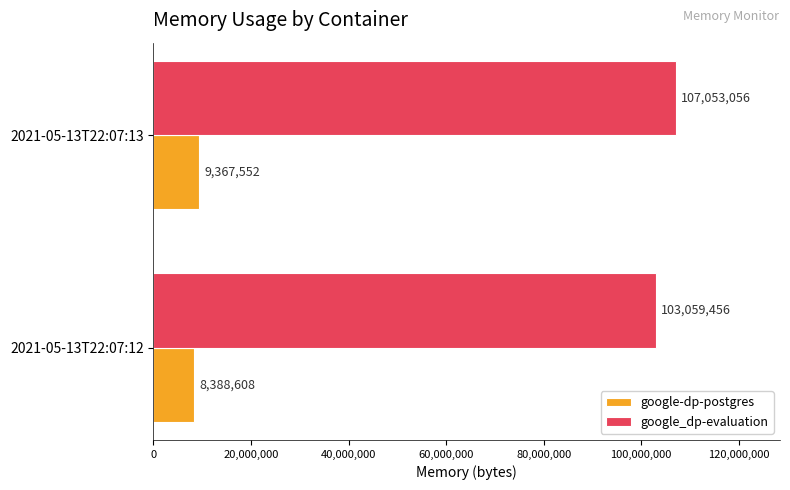

True or false: google_dp-evaluation has a value of 45824689 at 2021-05-13T22:07:12.

False